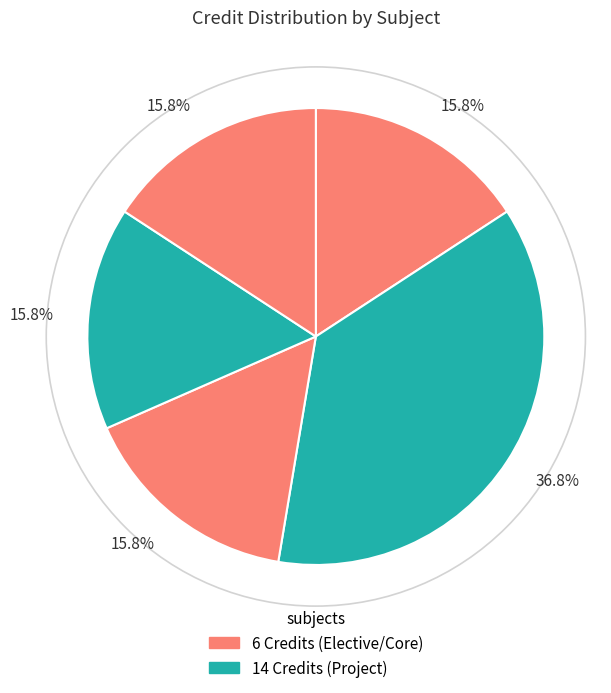

Count the number of slices in the pie.

5